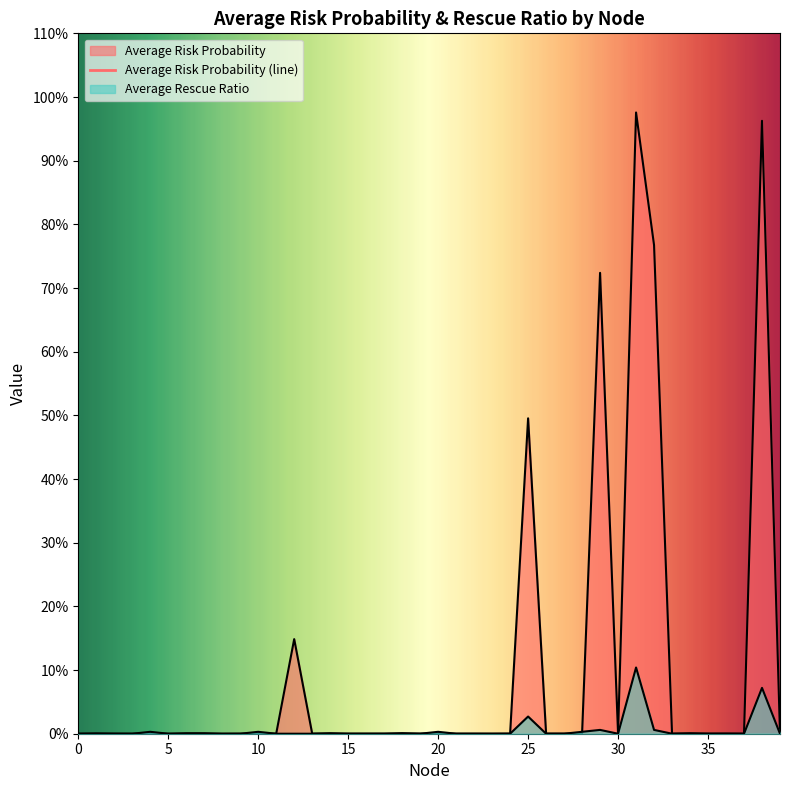

Between 3 and 39, which series saw the biggest shift?

Average Risk Probability